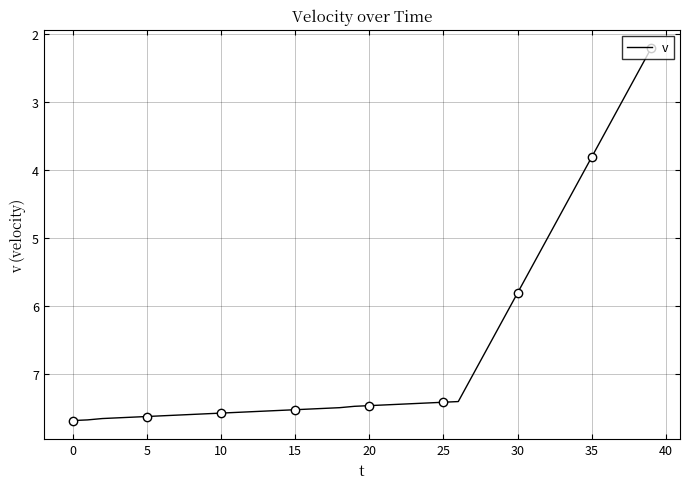

What is the maximum value for v?

7.7